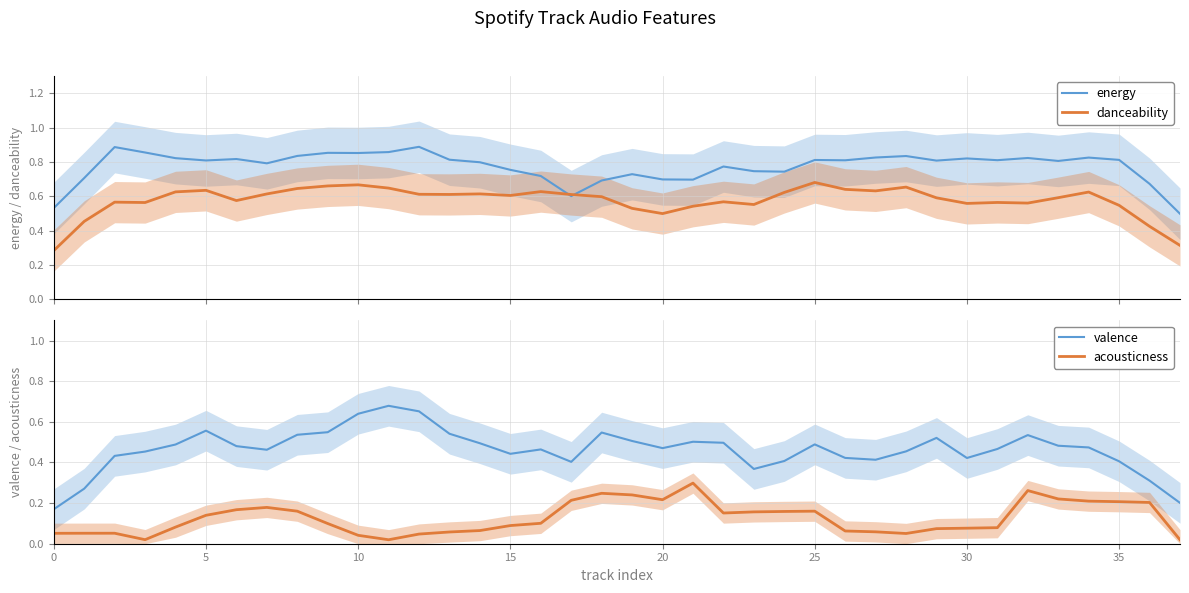

What is the difference between the maximum and minimum values in the energy series?

0.4